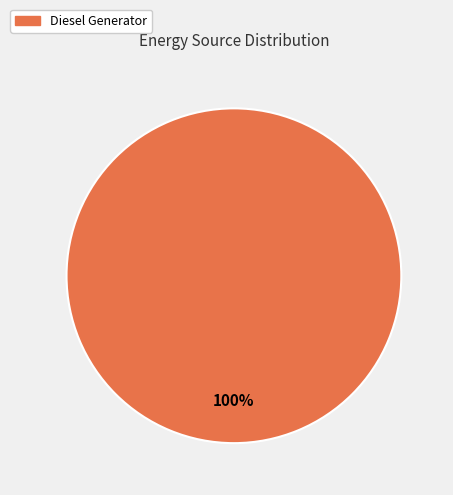

How many segments does this pie chart have?

1